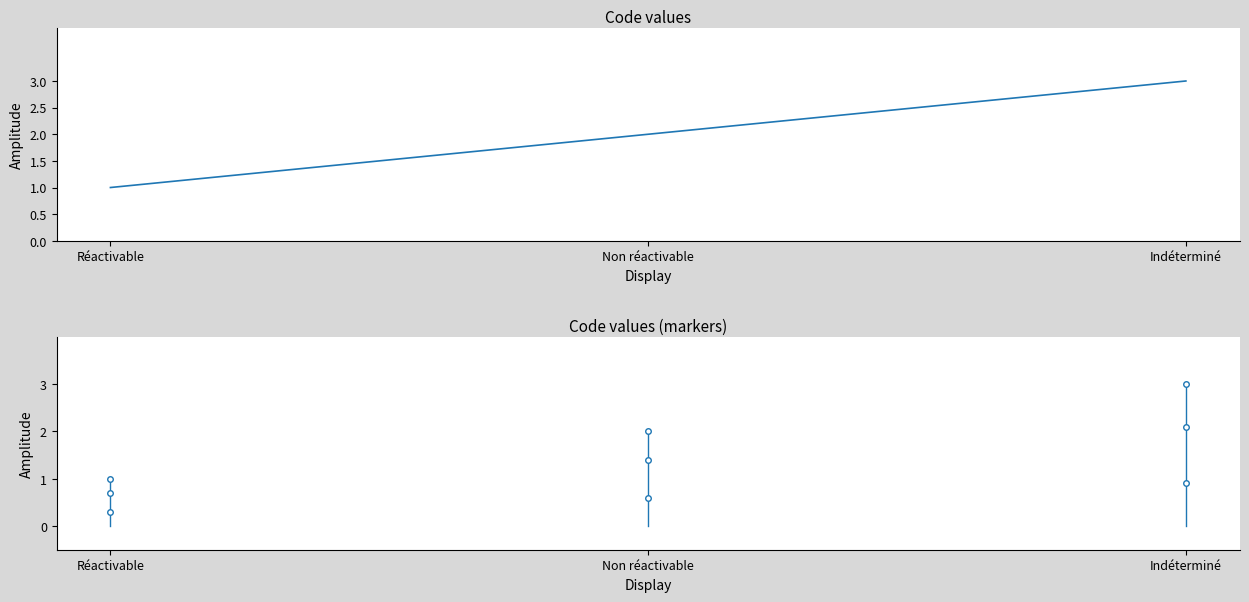

Rank the categories by value from lowest to highest.

Réactivable, Non réactivable, Indéterminé